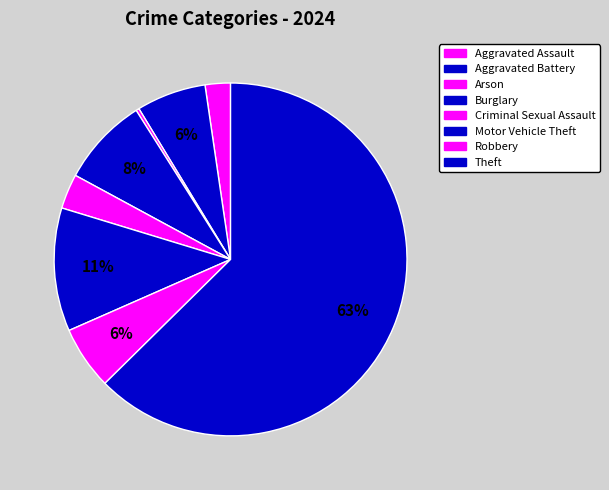

Is the sum of Aggravated Assault and Arson greater than half?

No